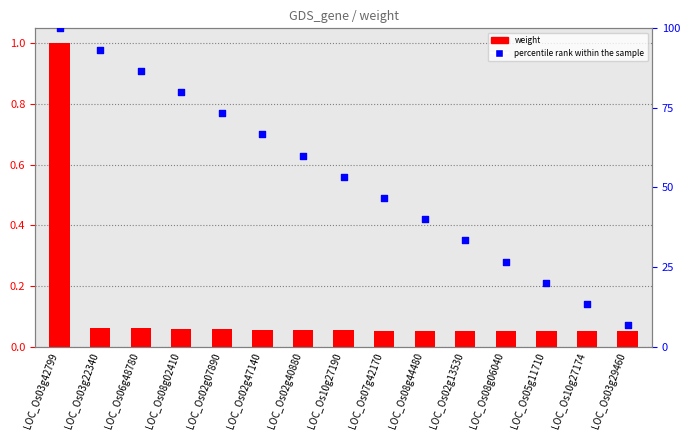

Which series has the largest total across all categories?

percentile rank within the sample